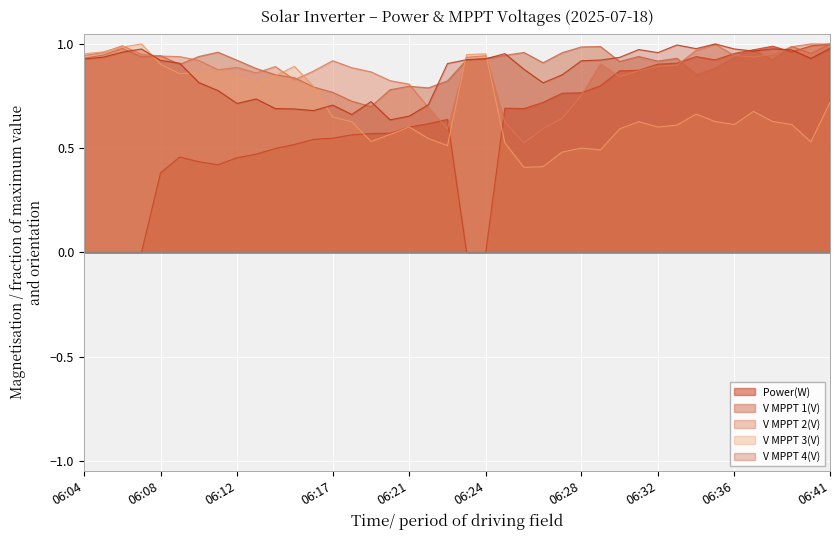

Is it true that V MPPT 1(V) equals 0.8 at 06:20?

True